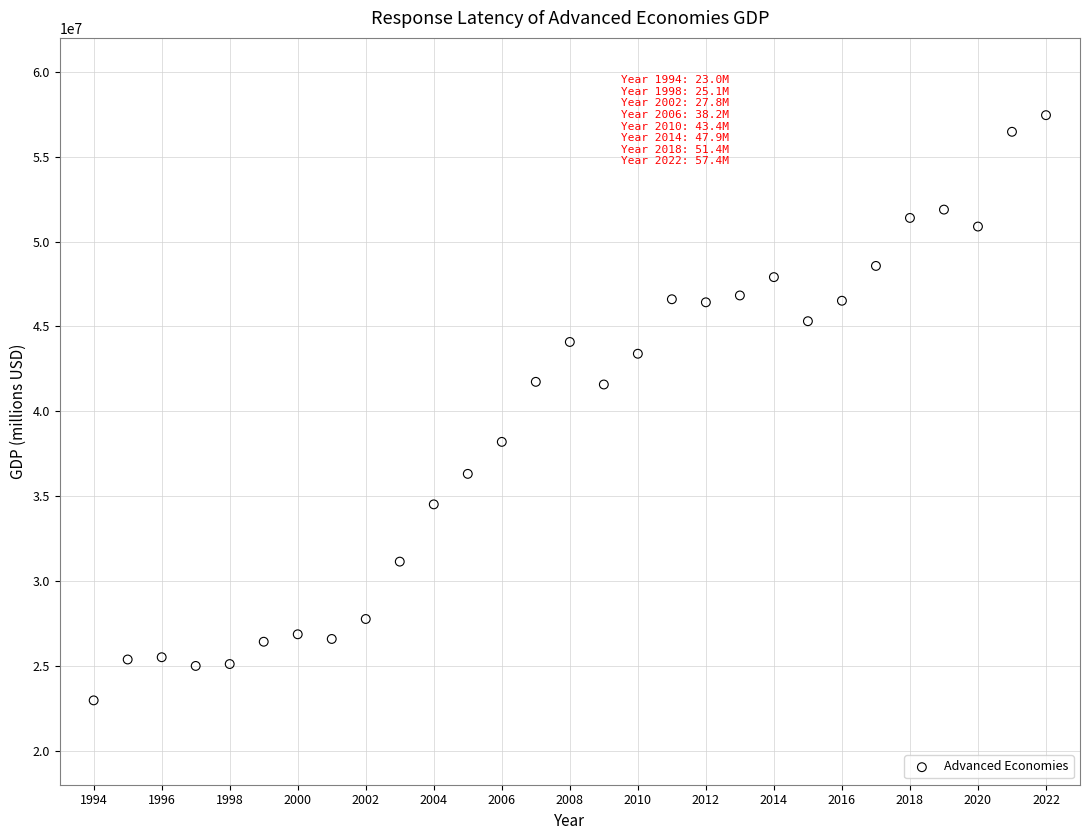

What is the range of Y values (max minus min)?

34477979